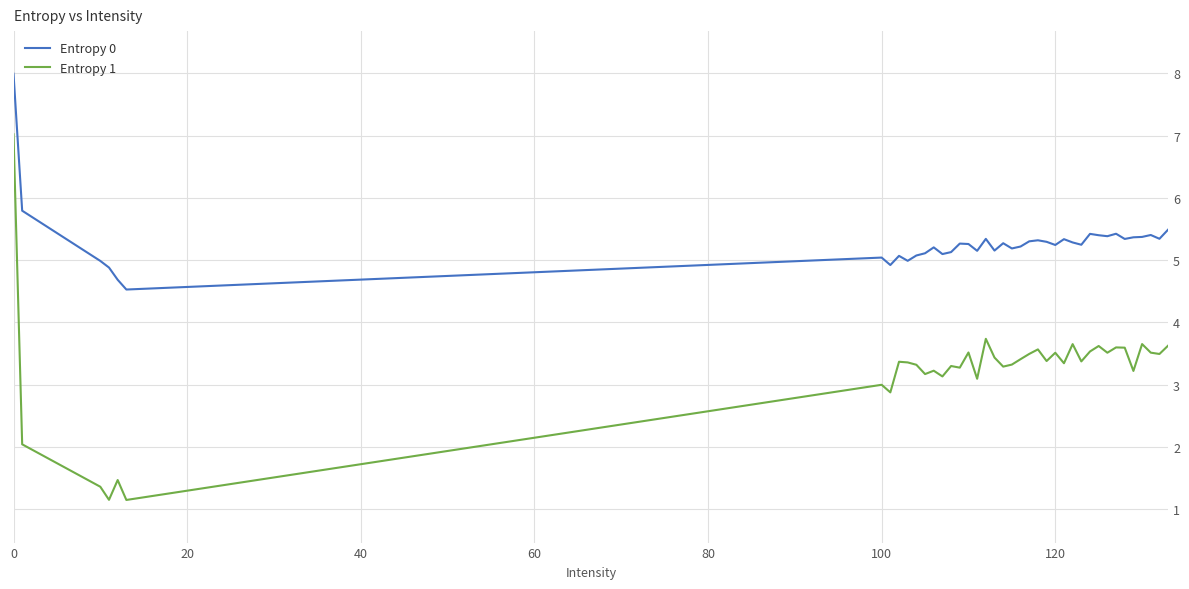

How many series are shown in this chart?

2